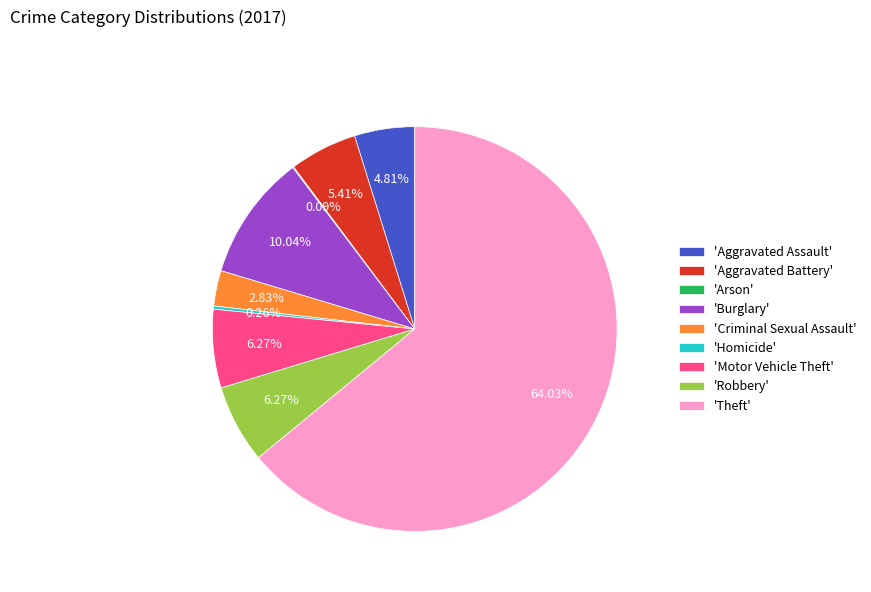

What is the ratio of the value at 'Aggravated Battery' to the value at 'Criminal Sexual Assault'?

1.9